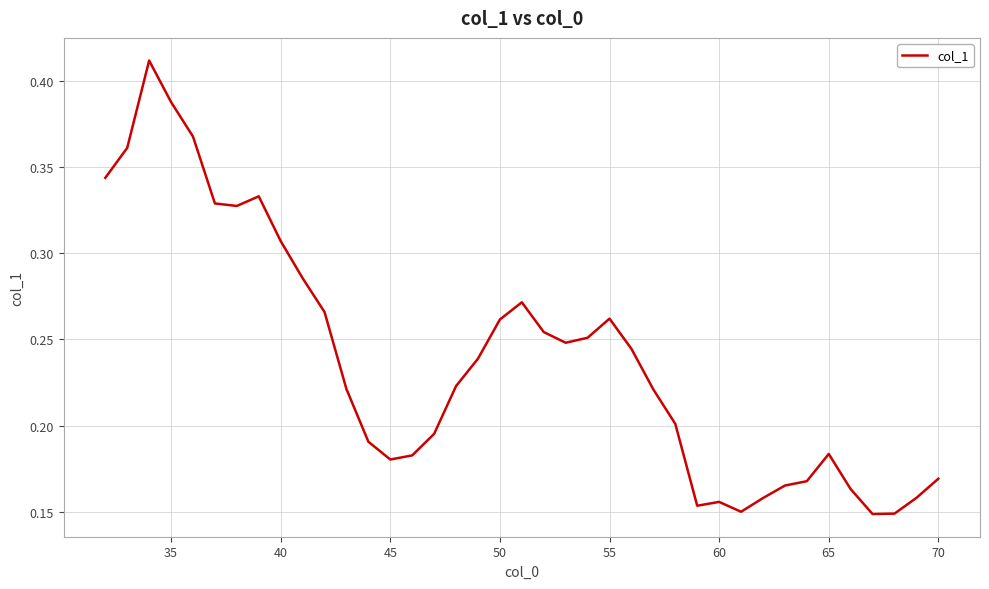

Is this an area chart (filled region under the line)?

No